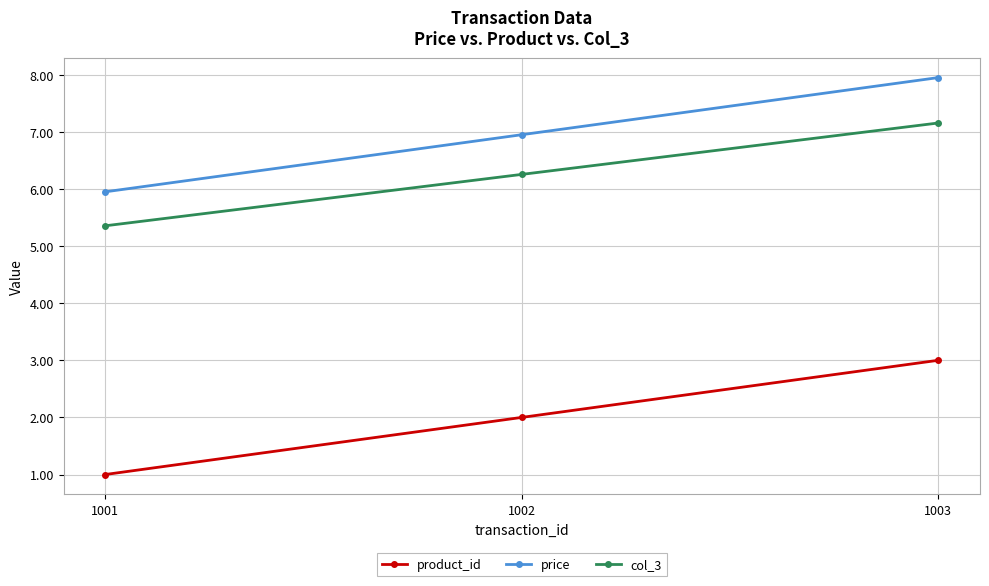

At which category does the chart reach its peak across all series?

1003